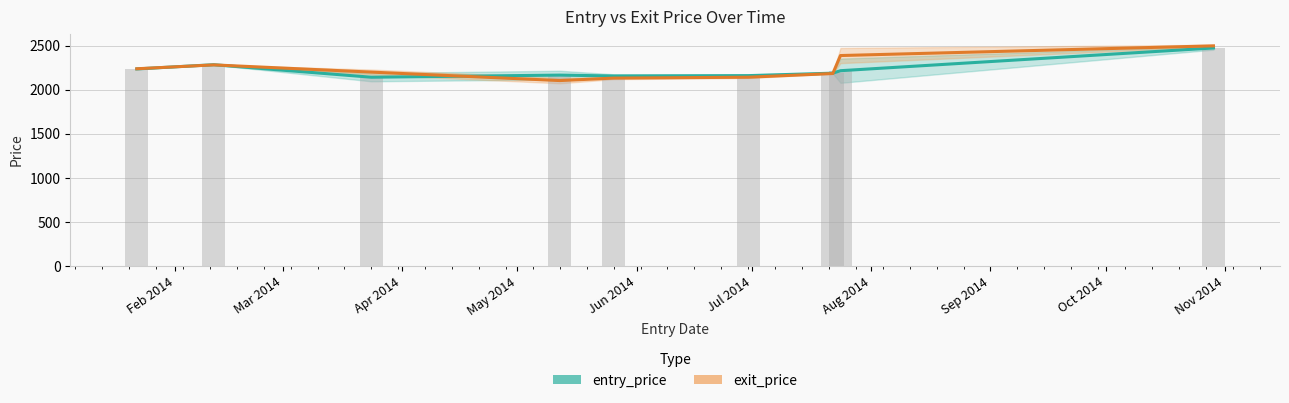

List the labels in order of exit_price value, largest first.

Oct 2014, Sep 2014, Mar 2014, Feb 2014, Apr 2014, Aug 2014, Jul 2014, Jun 2014, May 2014